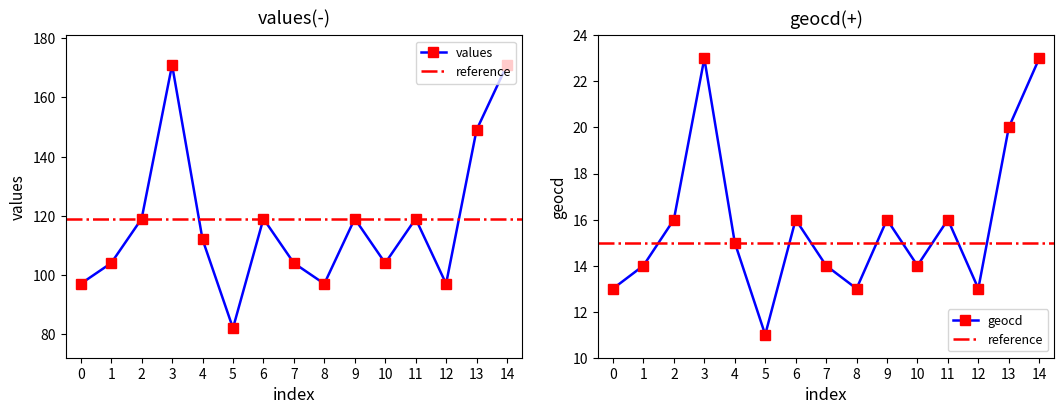

How many values in the geocd series are below 15?

7